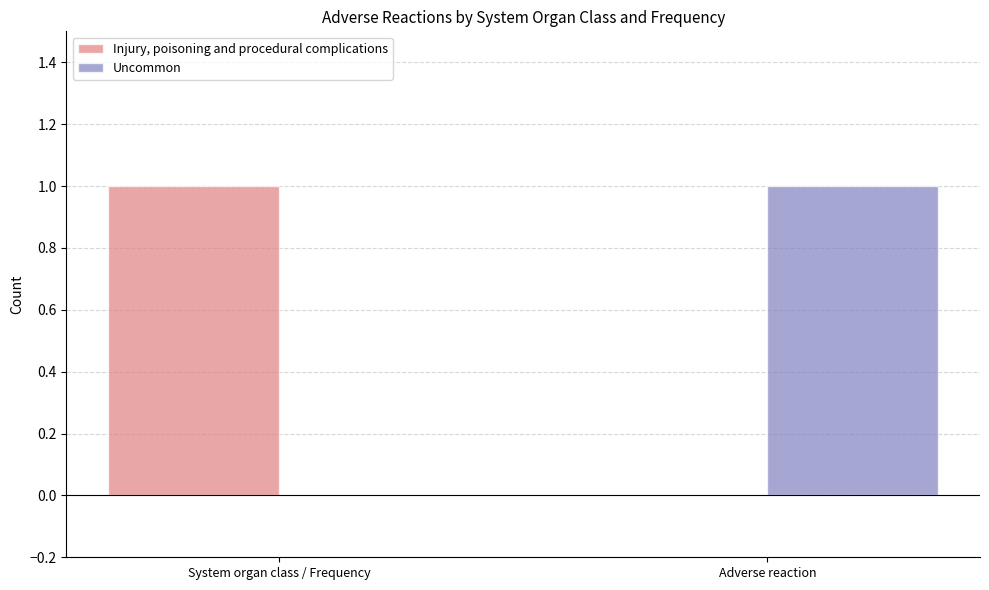

How many categories are shown in the chart?

2